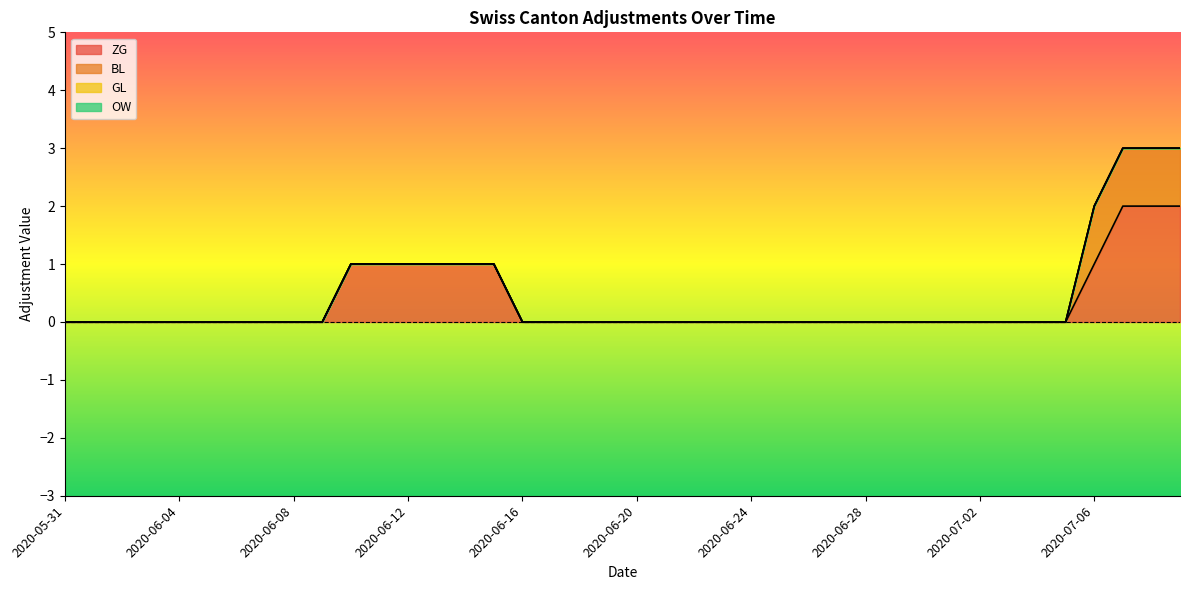

True or false: ZG has more than 0 points higher than both neighbors.

False